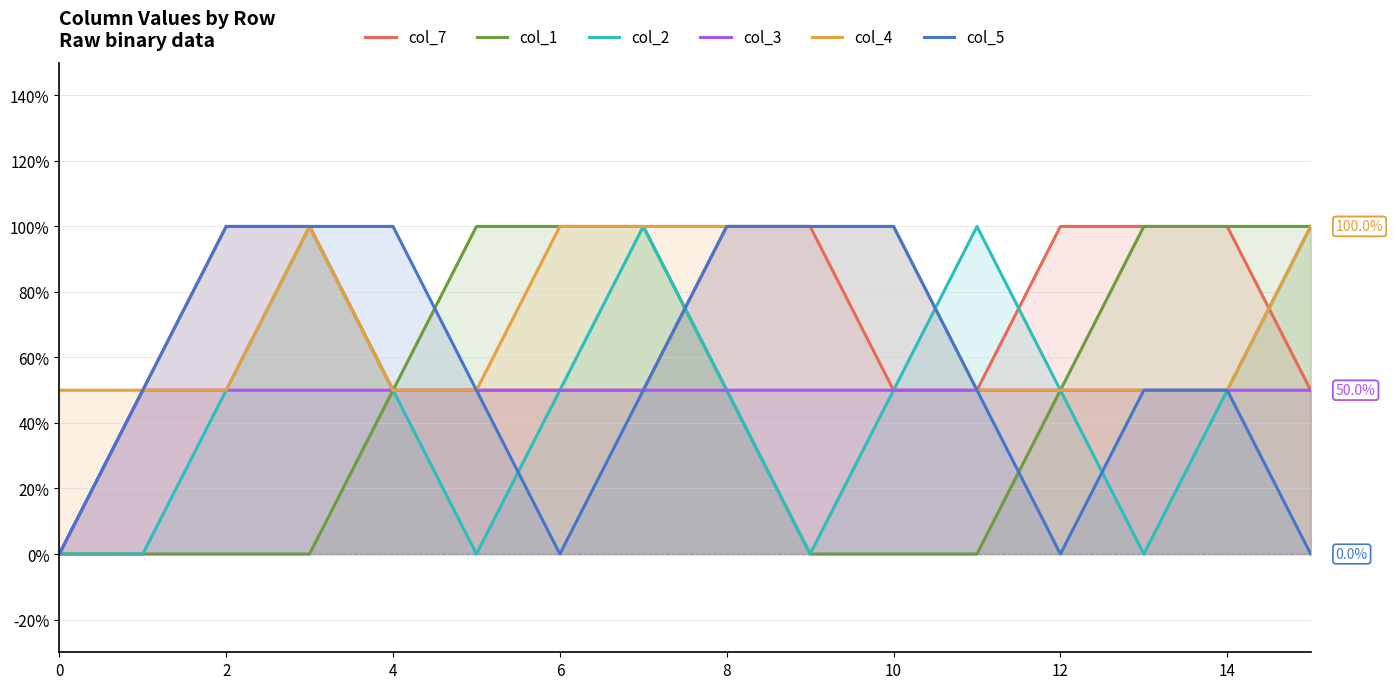

The col_2 series shows -0.4 at 10. True or false?

False